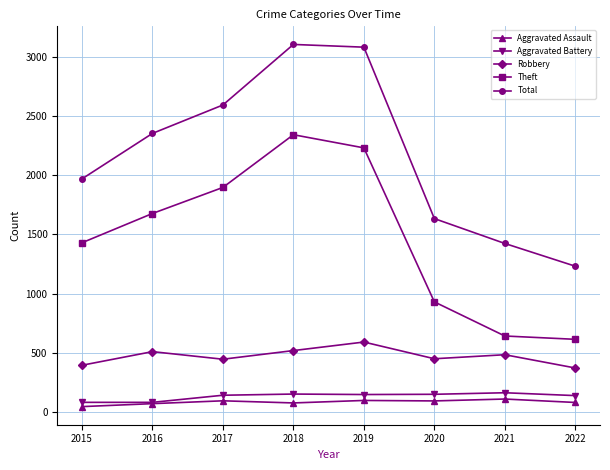

What is the average value of the Aggravated Assault series?

84